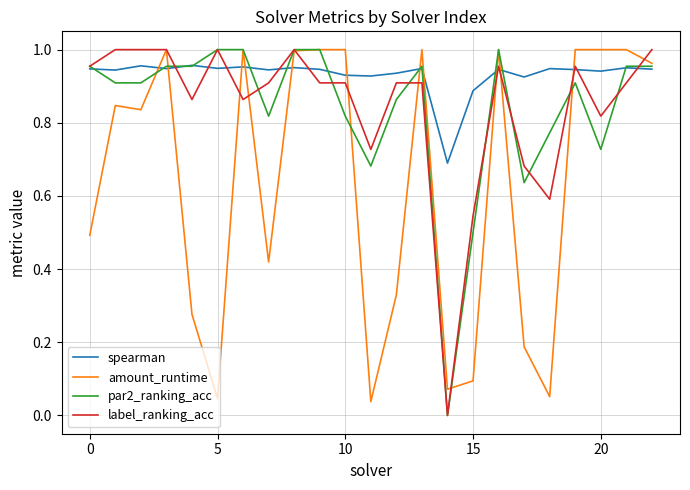

Which series has the largest total across all categories?

spearman